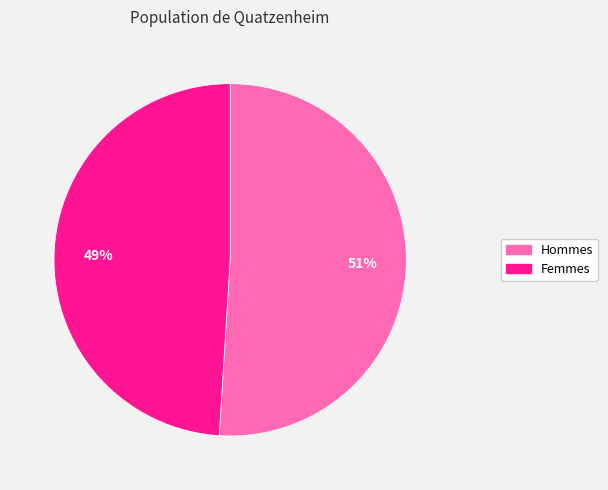

Does any single category account for the majority?

Yes